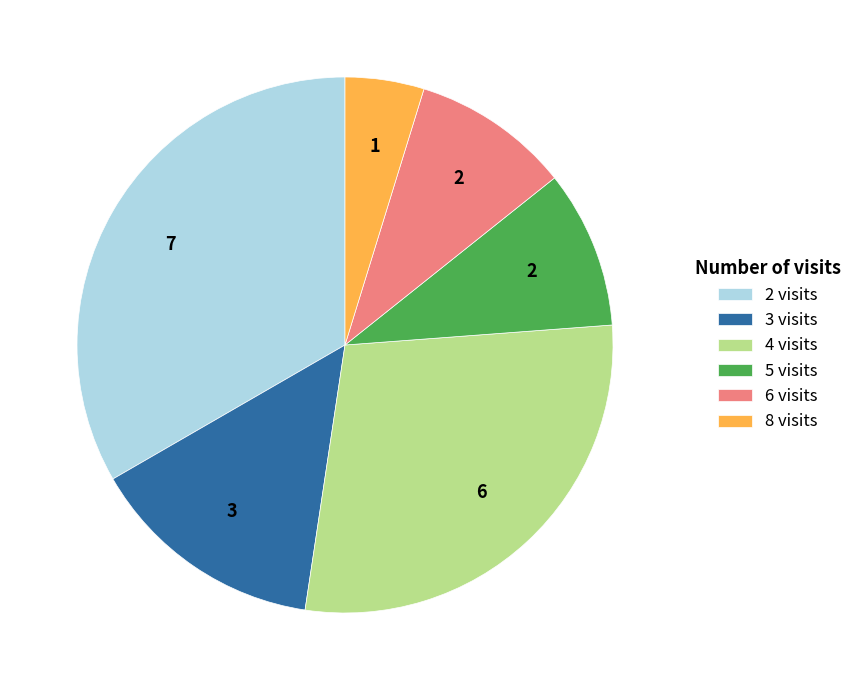

Does 4 visits represent more than half of the total?

No